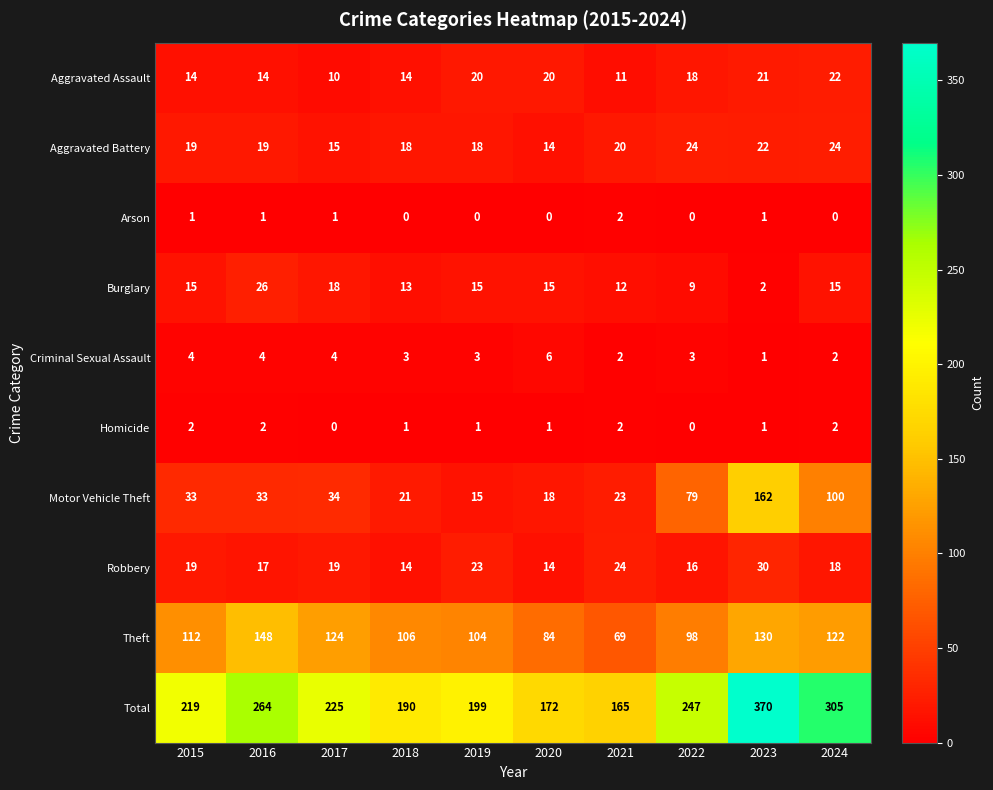

True or false: Aggravated Assault has a value of 4 at 2021.

False